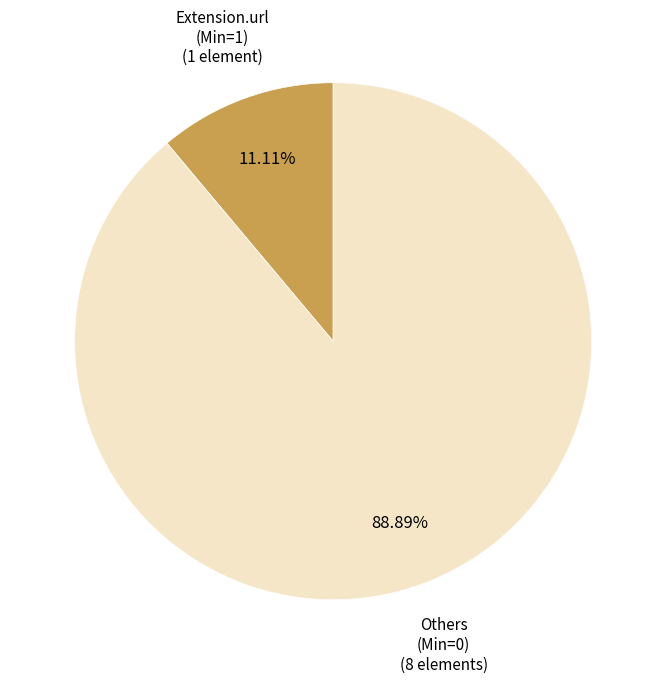

Does any single category account for the majority?

Yes